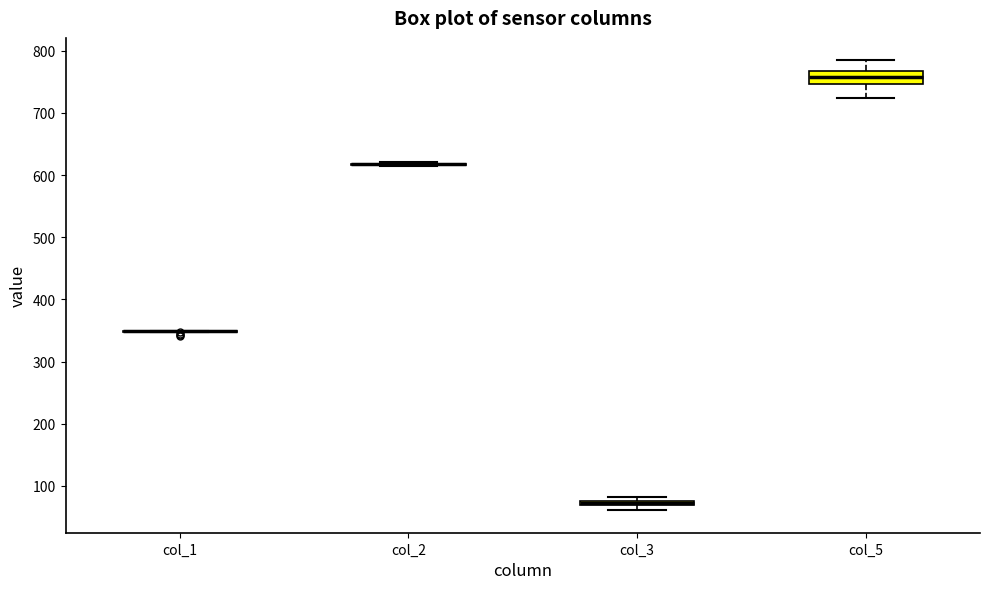

Comparing the boxes themselves (not the whiskers), which one is the tallest?

col_5